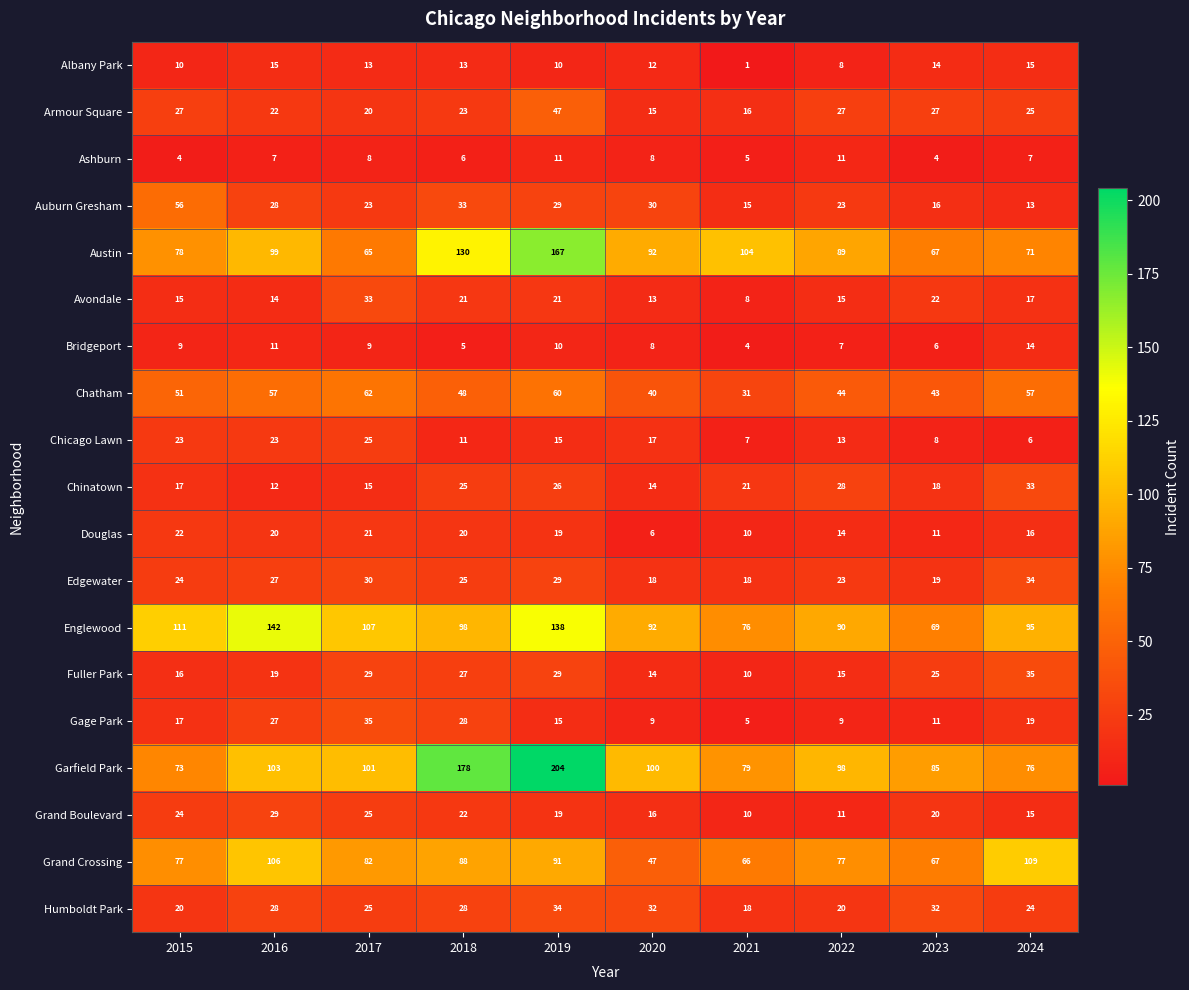

What is the maximum value shown in the chart?

204